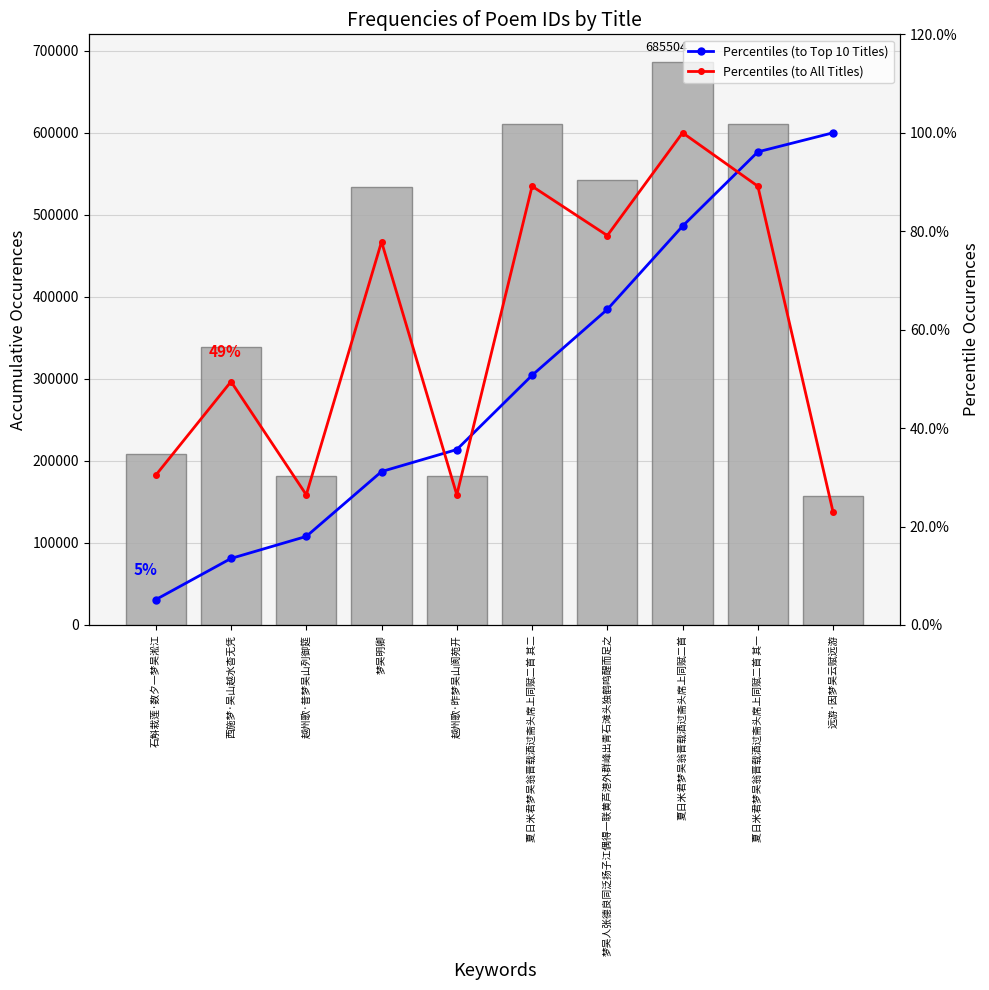

What is the difference between the col_0 values at 远游·因梦吴云赋远游 and 梦吴明卿?

376680.0